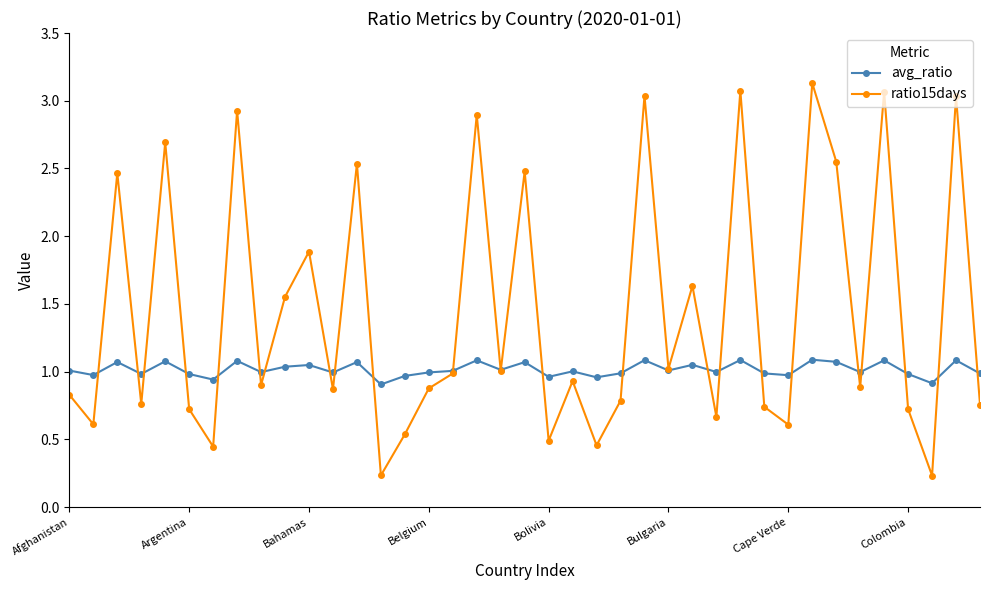

What is the greatest value displayed?

3.1